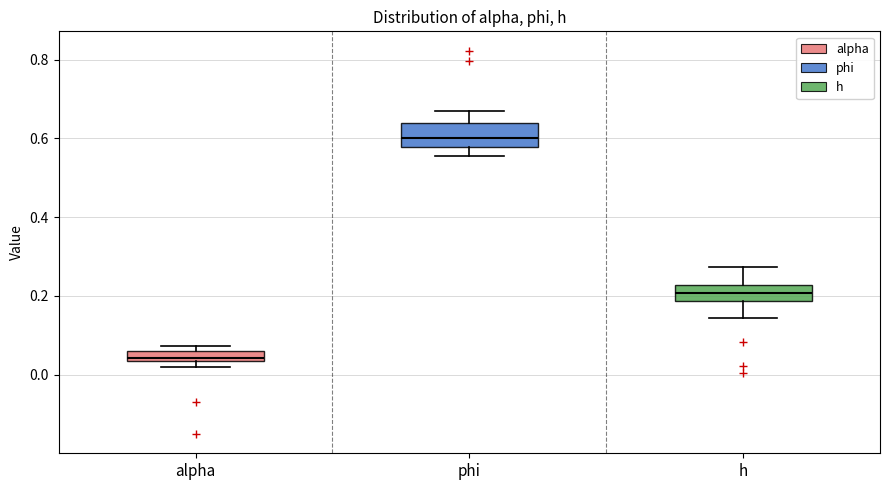

Where is the lower edge of the box for alpha on the y-axis? The values are not printed on the chart, so give them approximately, as read against the axis.

0.04